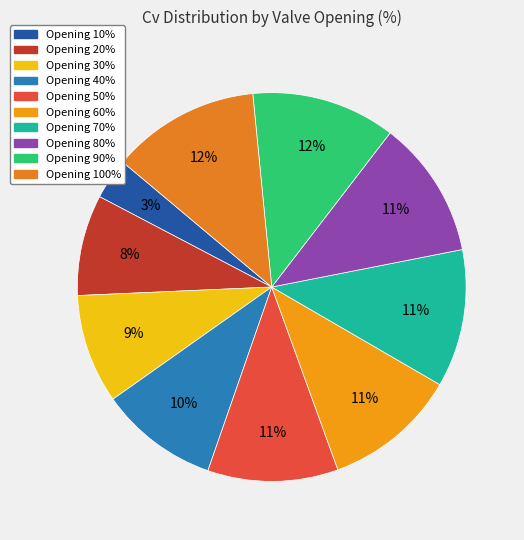

How many slices are in this pie chart?

10